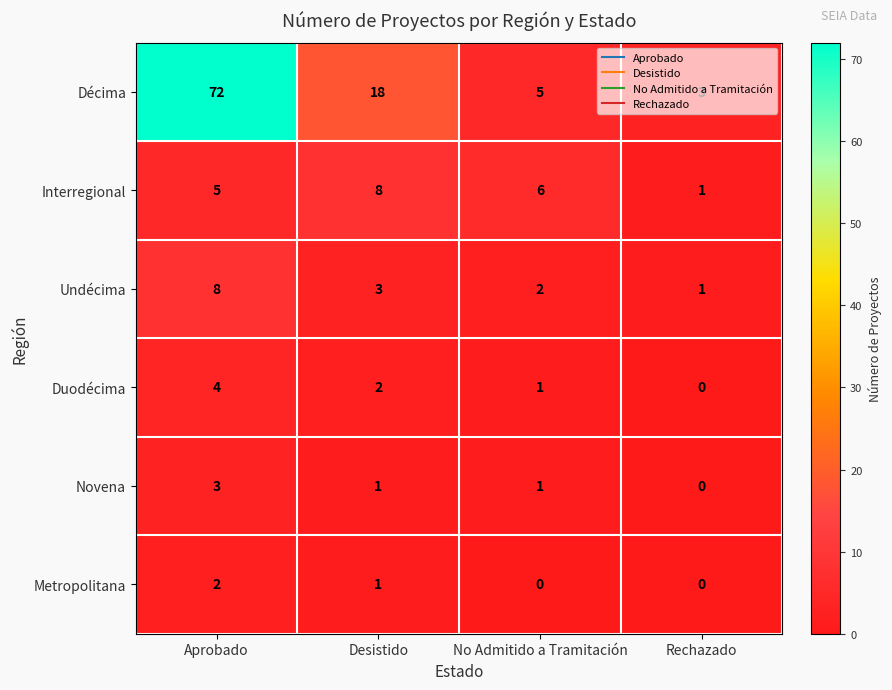

List the labels in order of Interregional value, smallest first.

Rechazado, Aprobado, No Admitido a Tramitación, Desistido